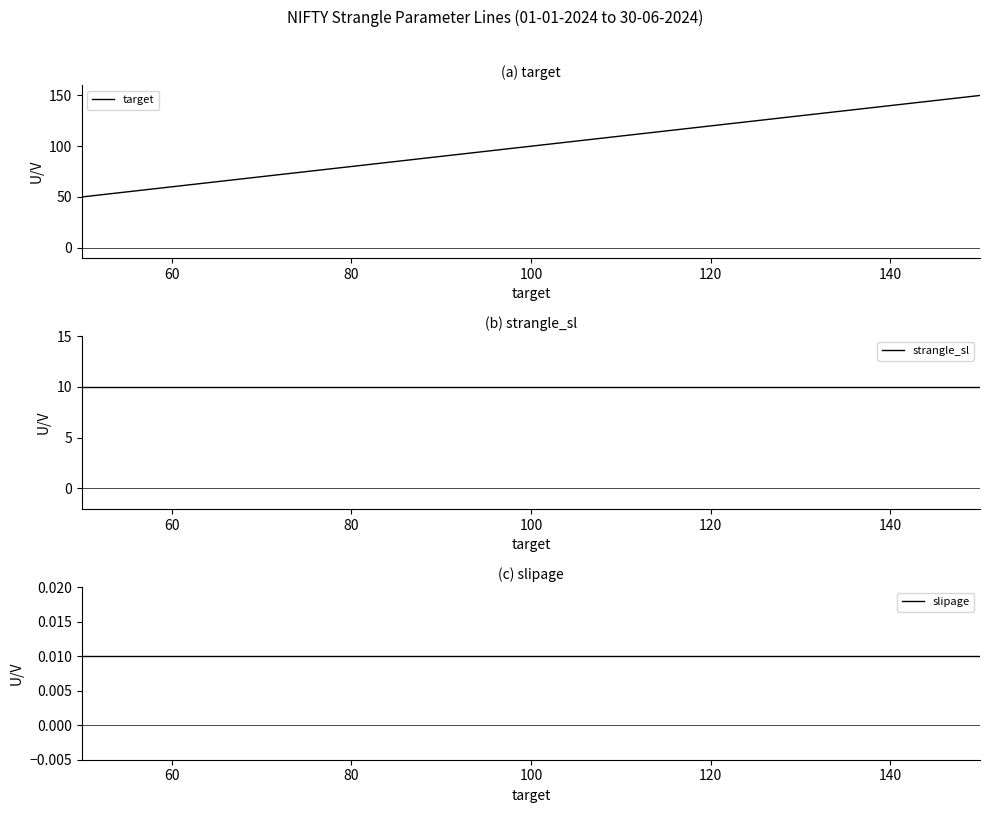

What is the difference between the highest and lowest values at 150?

150.0